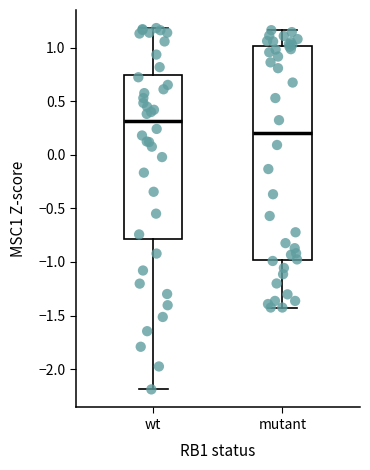

Which box is the tallest, from its lower edge to its upper edge?

mutant